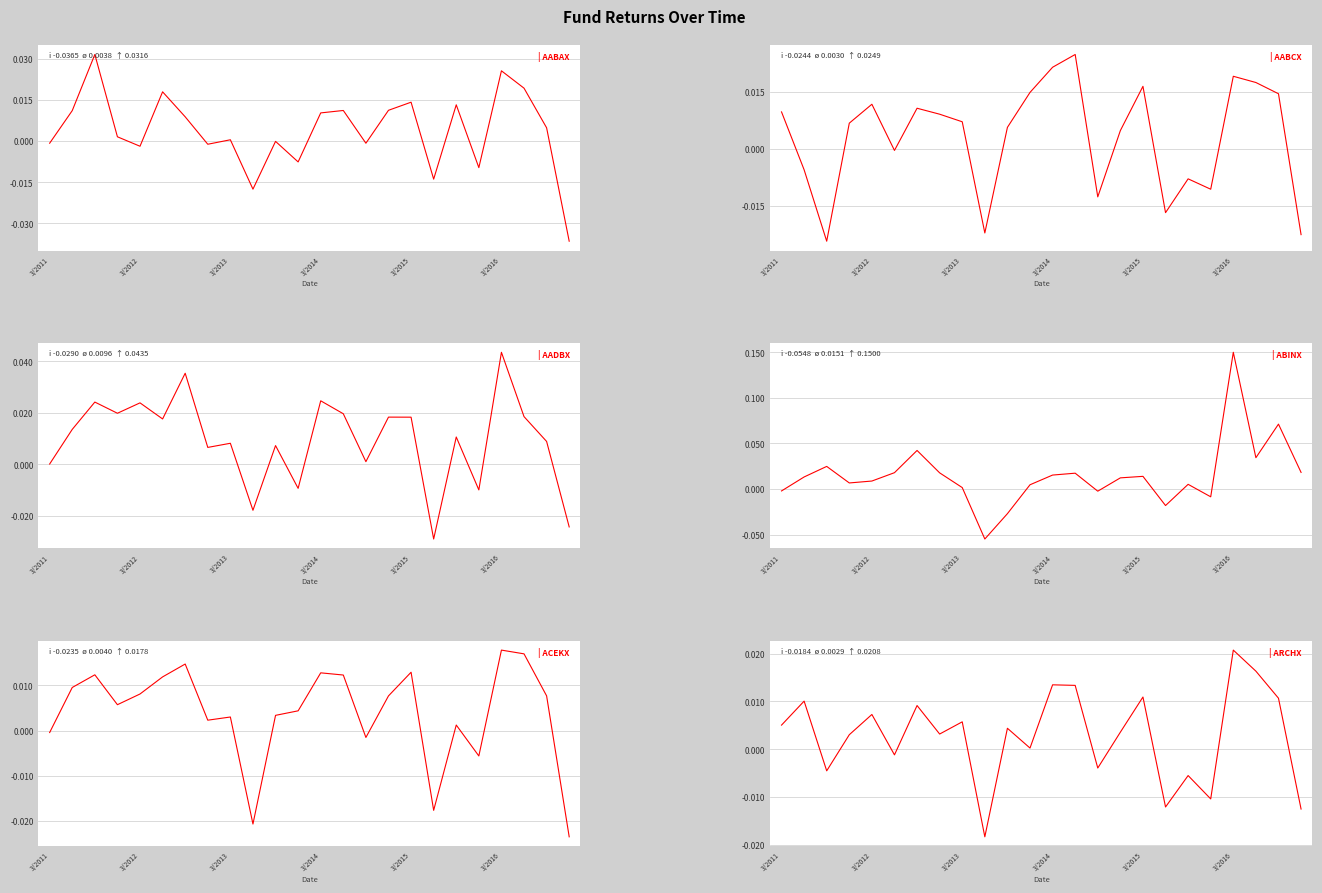

Which series has the largest total across all categories?

ABINX